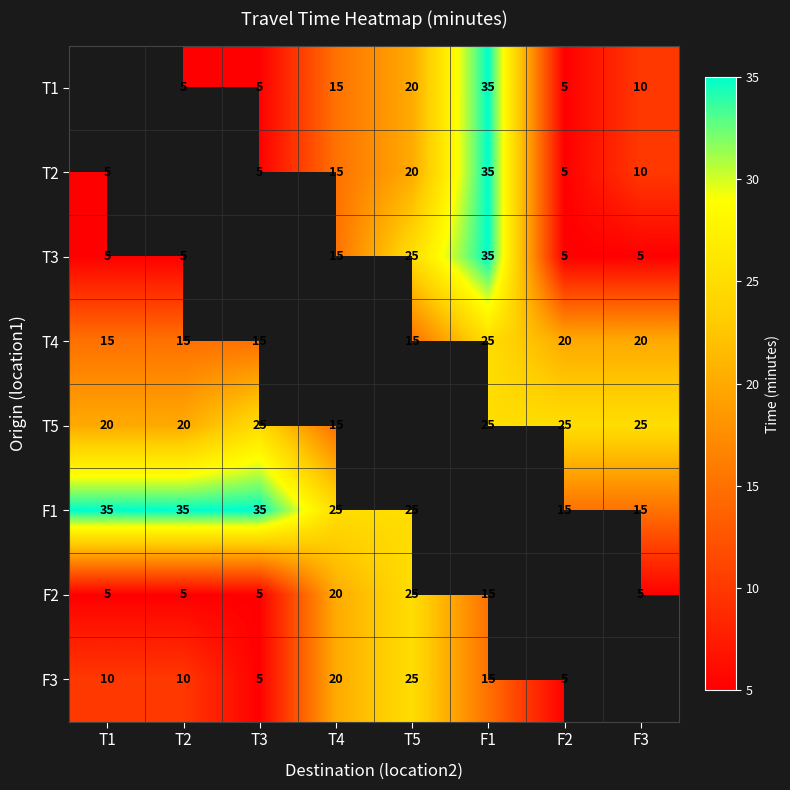

Between T2 and F2, which is larger?

T2